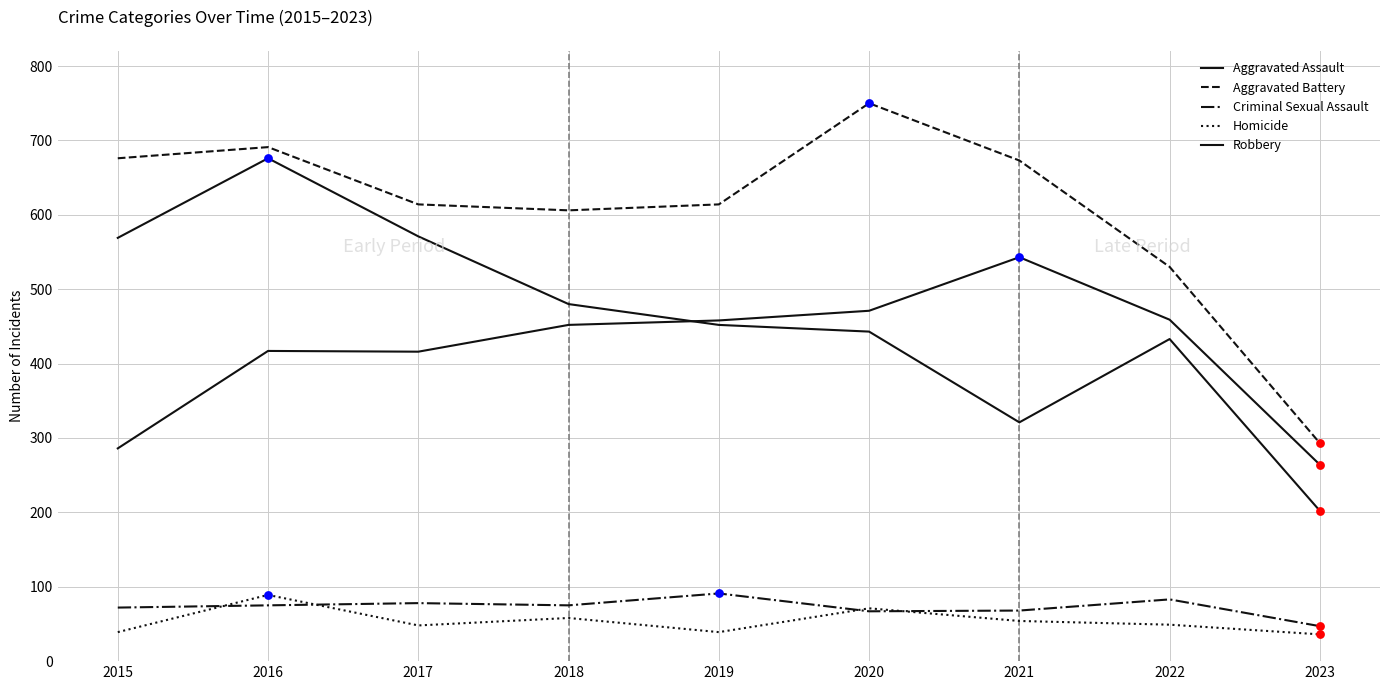

At which category is the sum across all series the highest?

2016